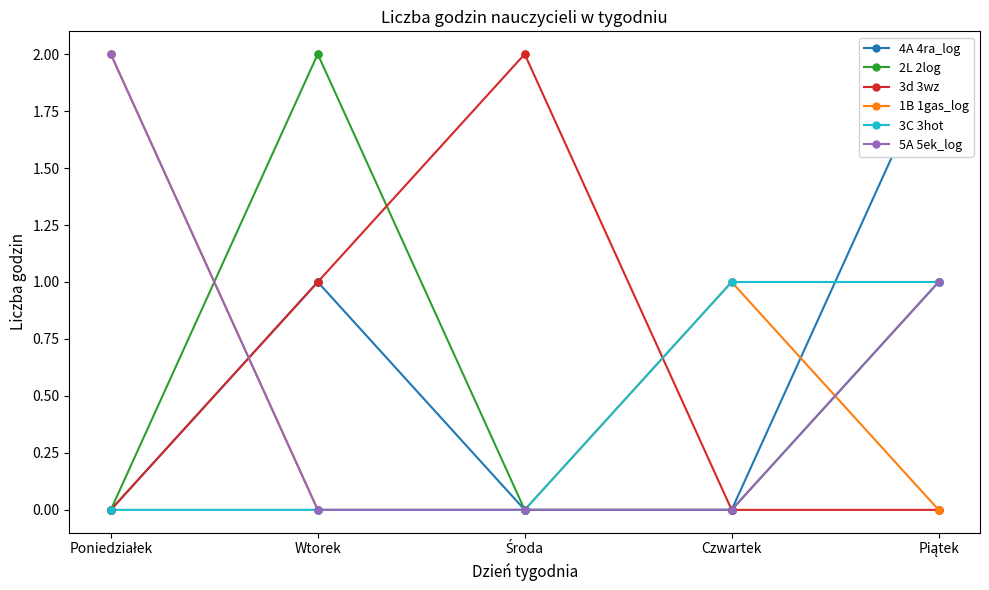

Which series has the largest total across all categories?

4A 4ra_log